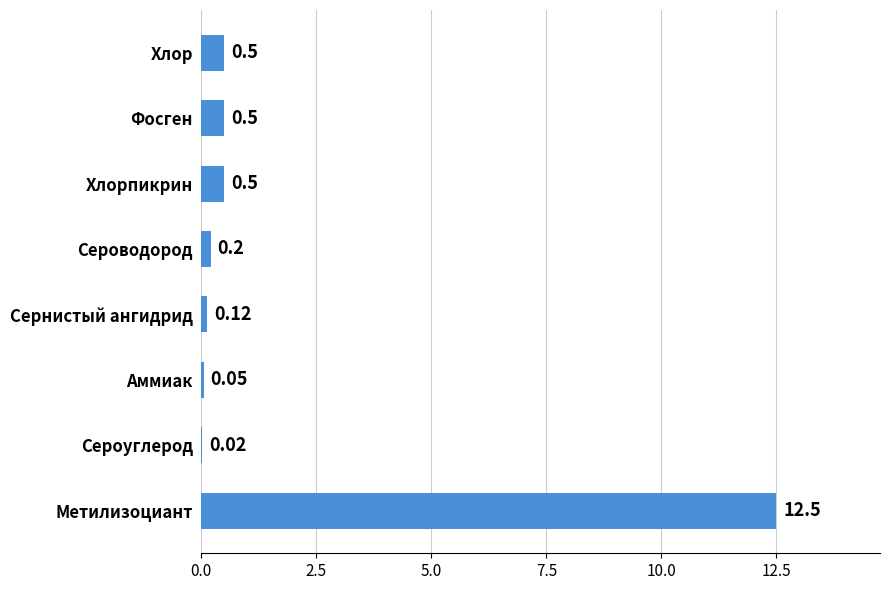

What is the sum of the values at Хлорпикрин and Хлор?

1.0